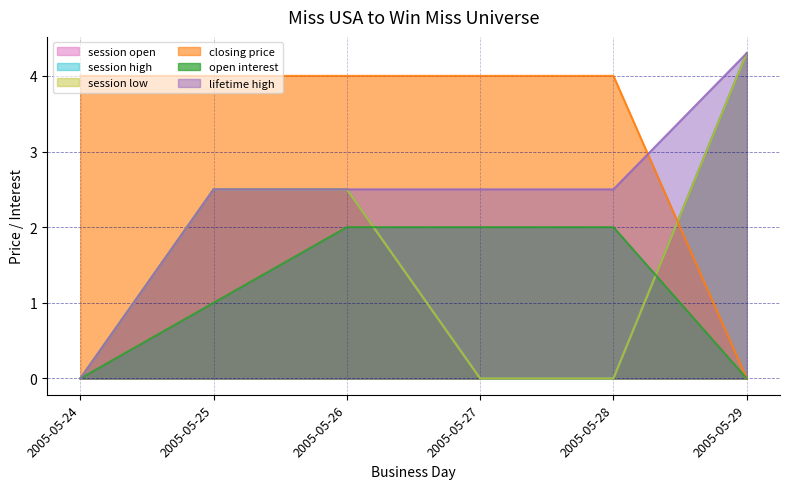

How many intersections are there between closing price and lifetime high?

1